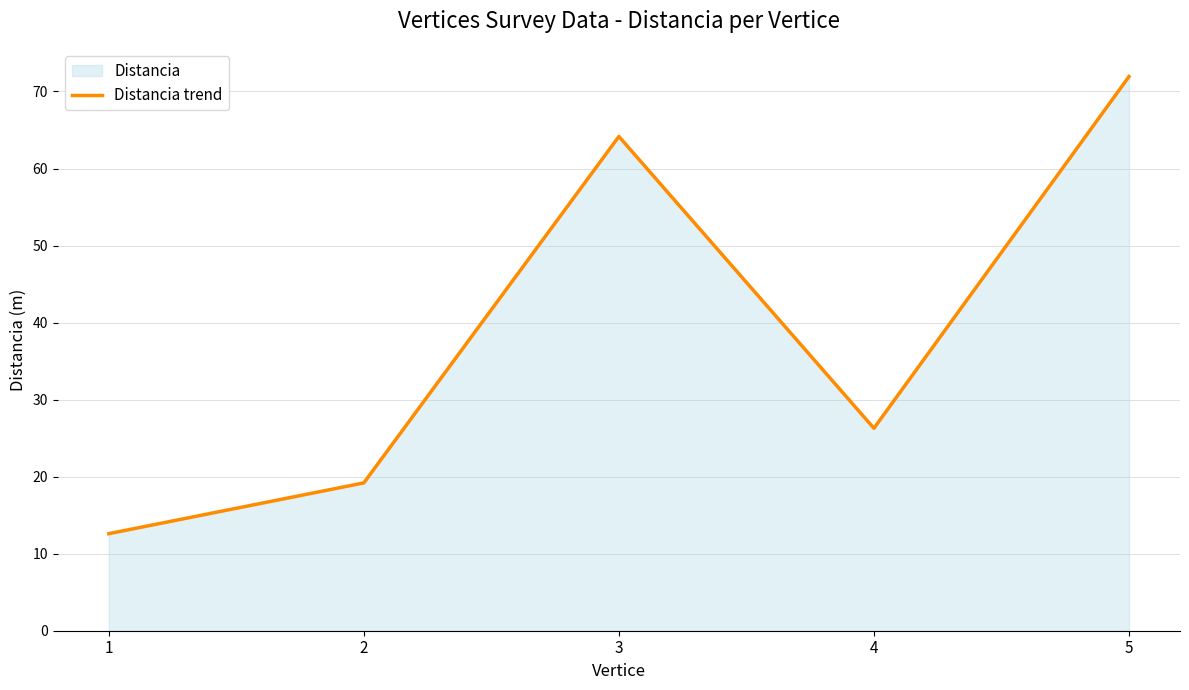

What is the ratio of the value at 4 to the value at 3?

0.4